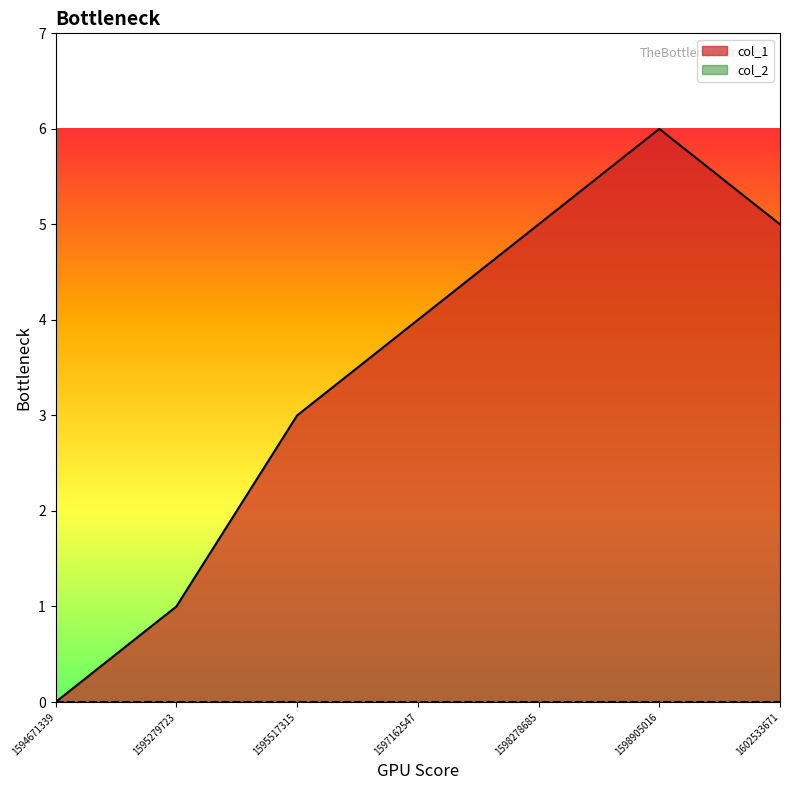

Does the chart display data point markers on the line(s)?

No